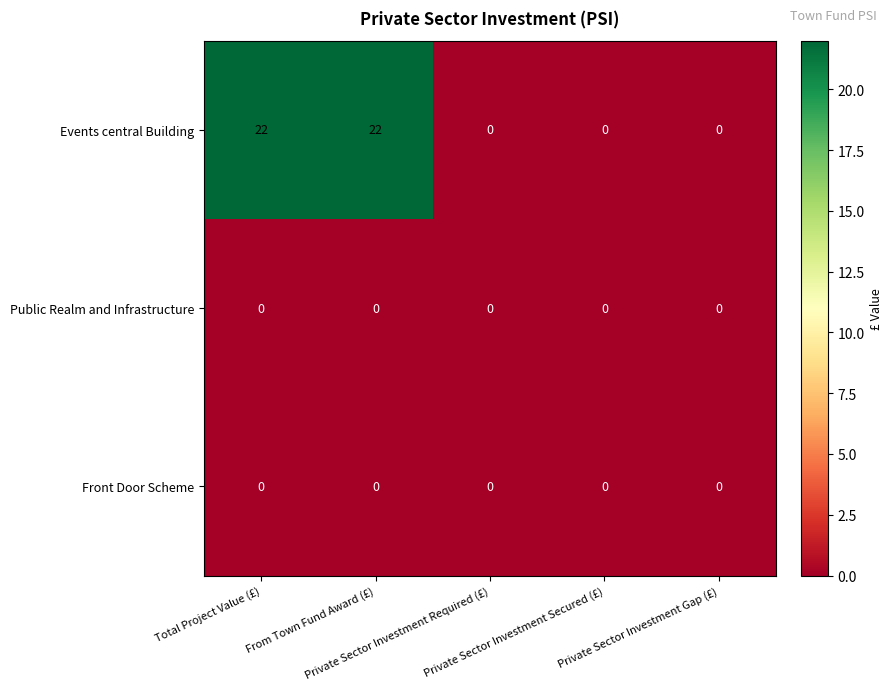

What is the maximum value for Events central Building?

22